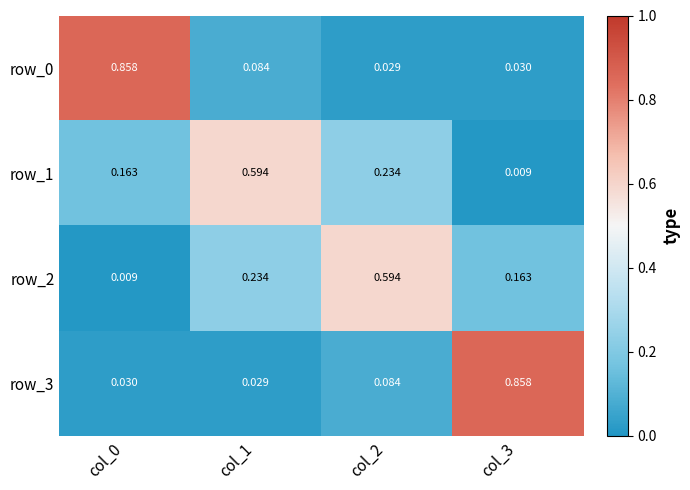

Which category has the highest value in the row_3 series?

col_3